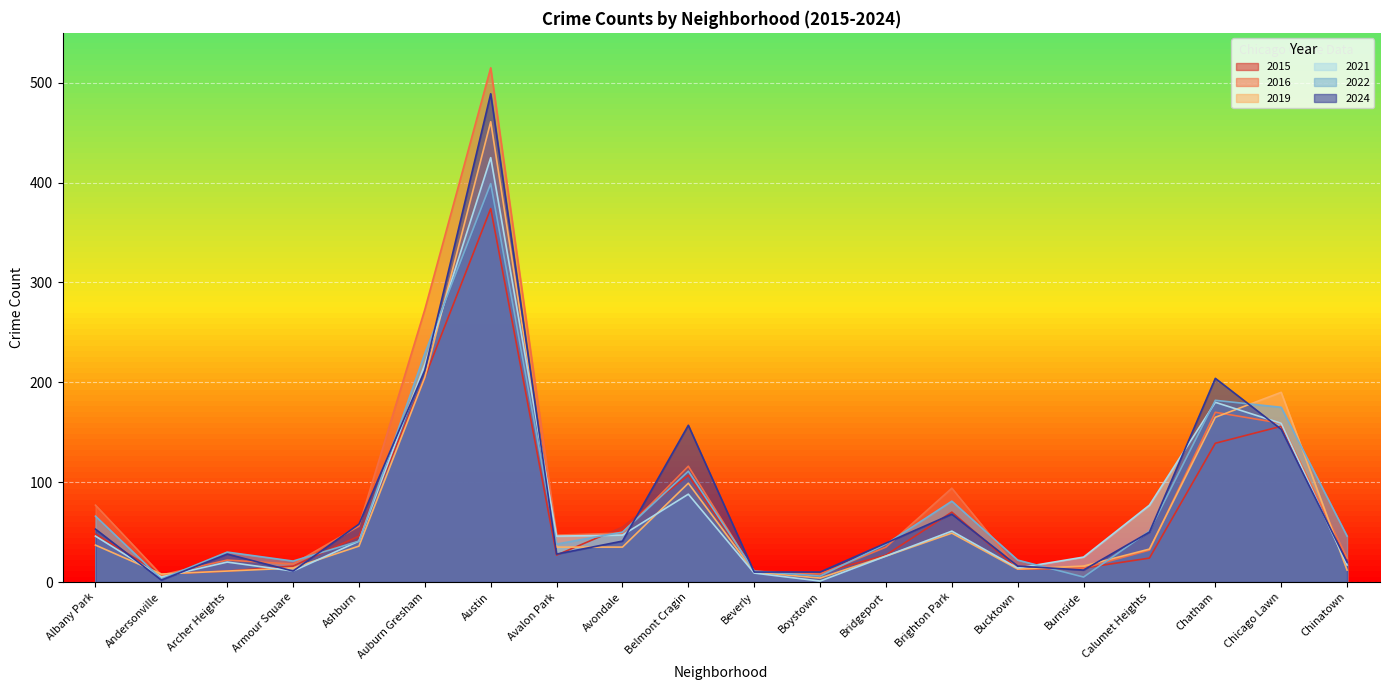

What position from the right is Armour Square?

17